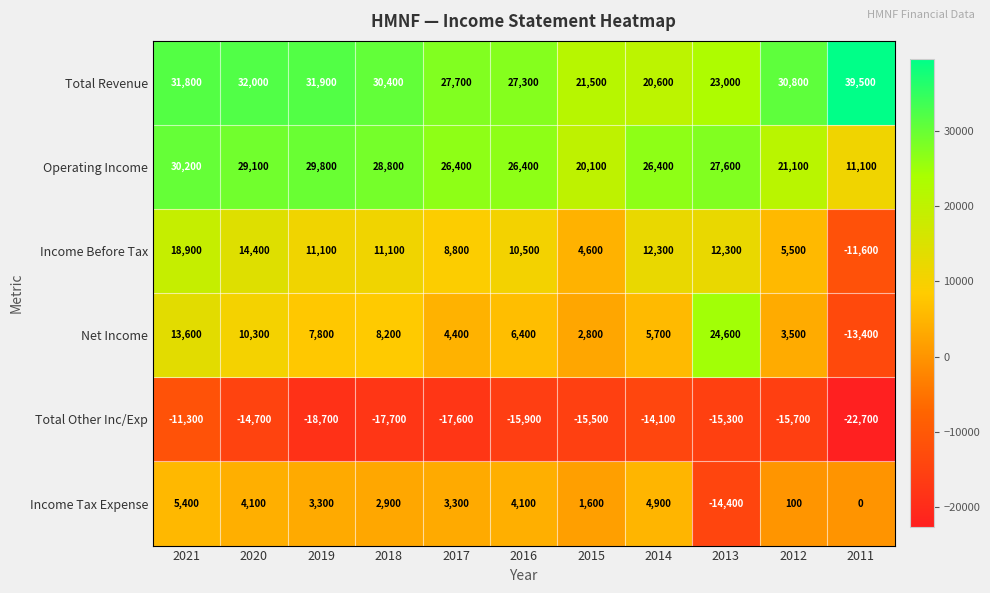

At which category is the sum across all series the highest?

2021